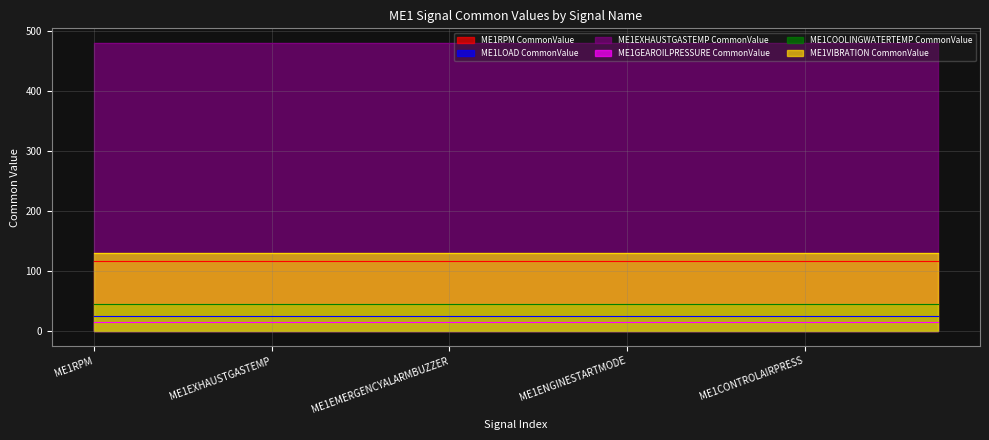

Reading left to right, extract all data points from this chart.

ME1RPM CommonValue: 117	117	117	117	117	117	117	117	117	117	117	117	117	117	117	117	117	117	117	117
ME1LOAD CommonValue: 26	26	26	26	26	26	26	26	26	26	26	26	26	26	26	26	26	26	26	26
ME1EXHAUSTGASTEMP CommonValue: 480	480	480	480	480	480	480	480	480	480	480	480	480	480	480	480	480	480	480	480
ME1GEAROILPRESSURE CommonValue: 16	16	16	16	16	16	16	16	16	16	16	16	16	16	16	16	16	16	16	16
ME1COOLINGWATERTEMP CommonValue: 45	45	45	45	45	45	45	45	45	45	45	45	45	45	45	45	45	45	45	45
ME1VIBRATION CommonValue: 130	130	130	130	130	130	130	130	130	130	130	130	130	130	130	130	130	130	130	130